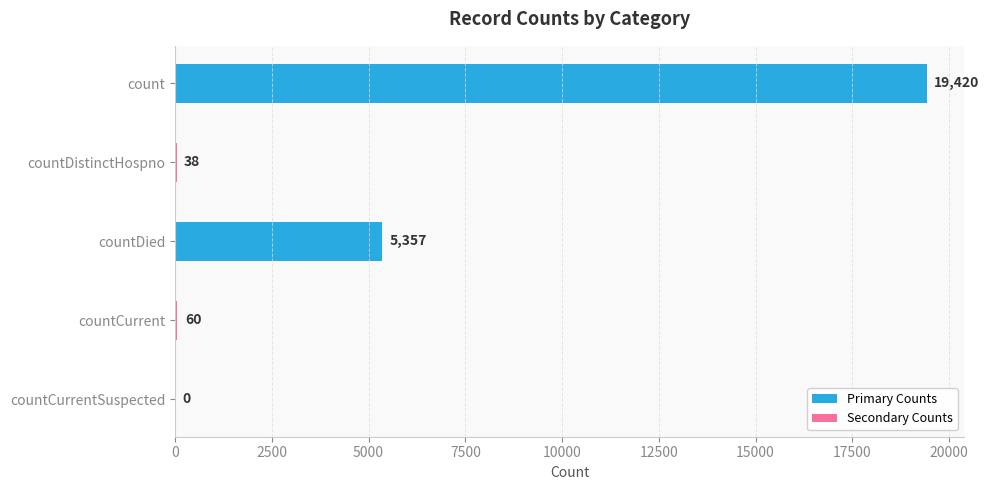

What is the sum of all values?

24875